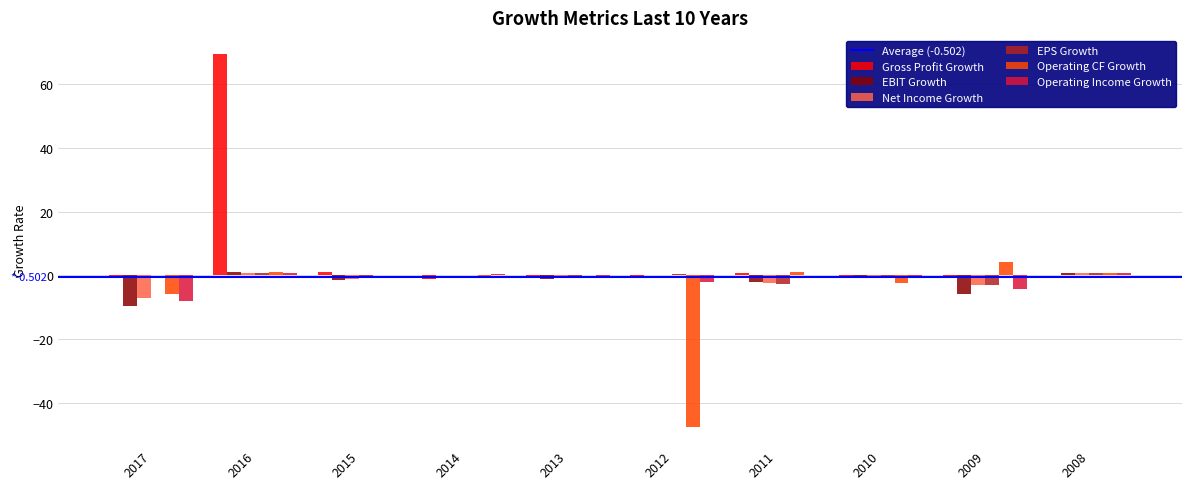

Where is Operating CF Growth nearest to the value -21?

2017